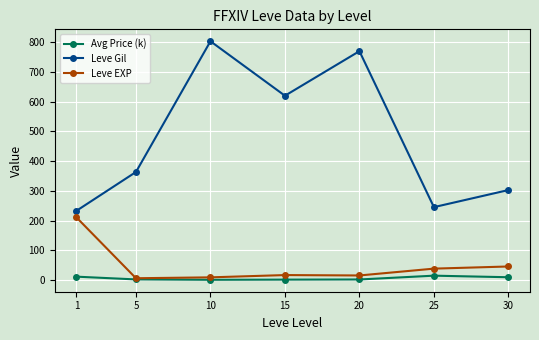

What is the minimum value shown in the chart?

0.4